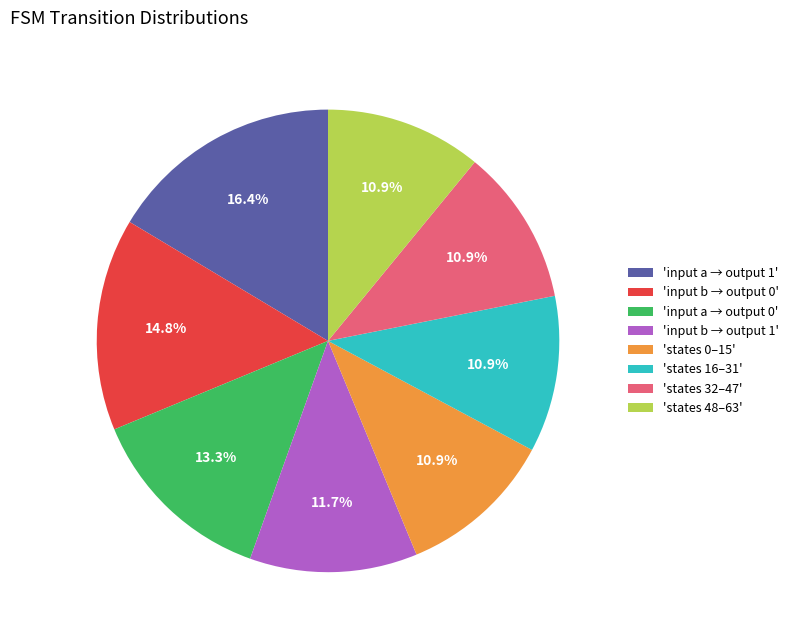

Which category has the biggest portion of the pie?

'input a → output 1'